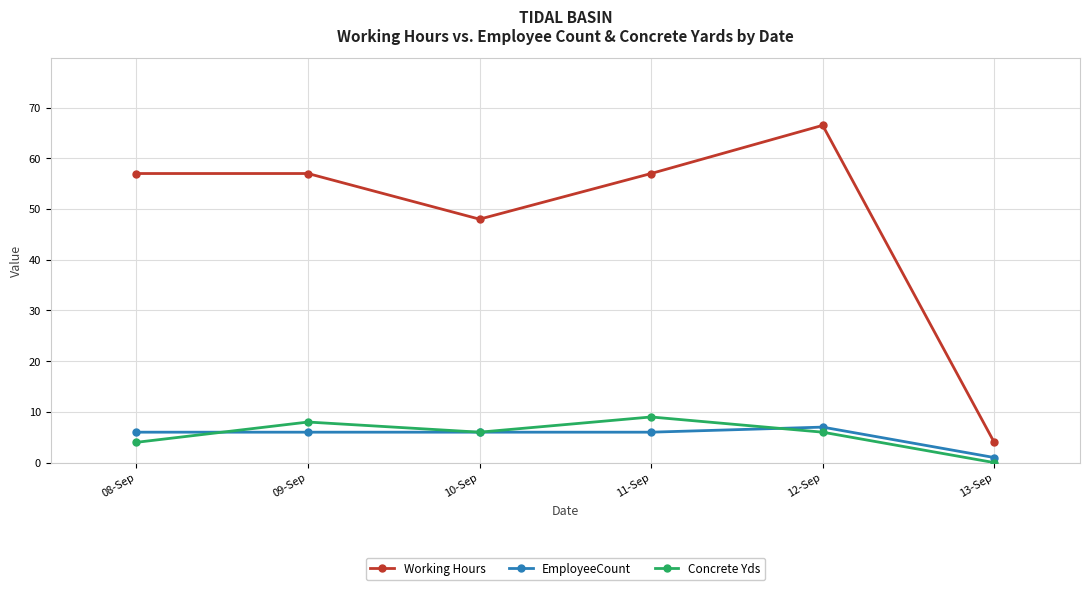

Is it true that EmployeeCount equals 1.3 at 11-Sep?

False